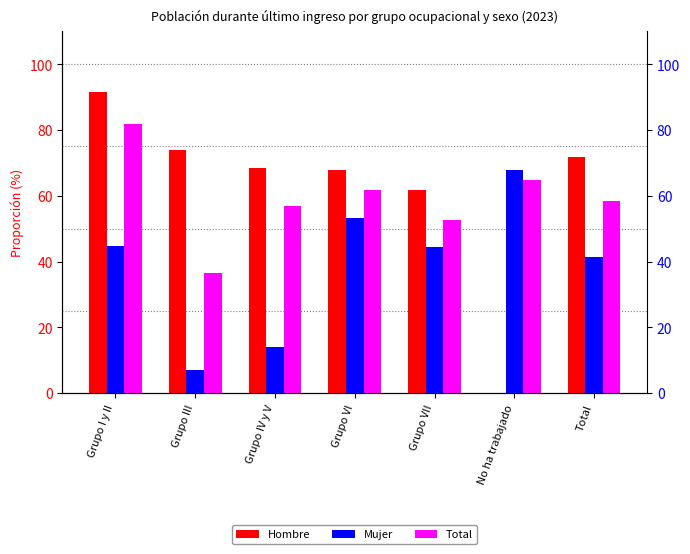

Reading right to left, transcribe all the data shown in this chart.

Hombre: 71.8	0.0	61.6	68.0	68.5	73.9	91.7
Mujer: 41.5	68.0	44.6	53.2	13.9	6.9	44.7
Total: 58.3	64.9	52.6	61.7	57.0	36.4	81.7